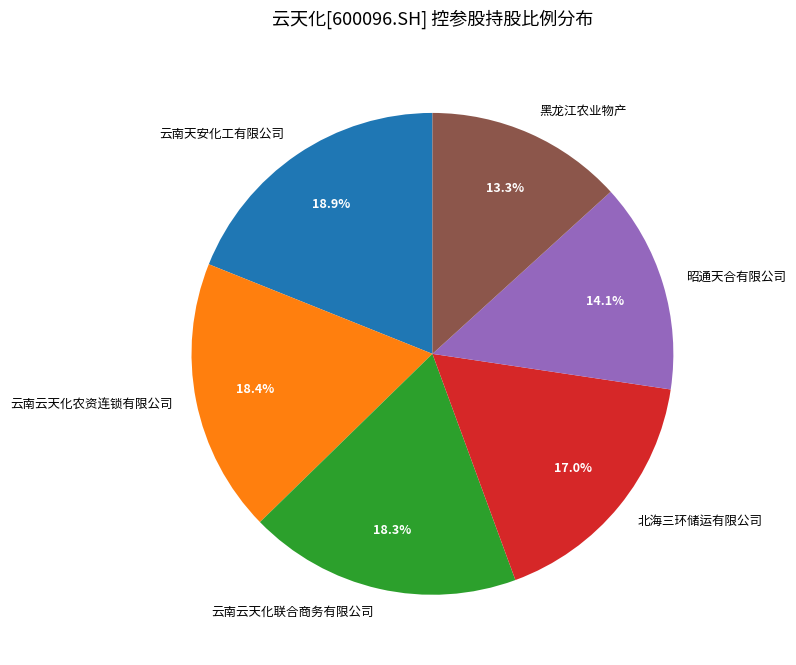

What is the total percentage of 云南天安化工有限公司 and 云南云天化农资连锁有限公司?

37.3%